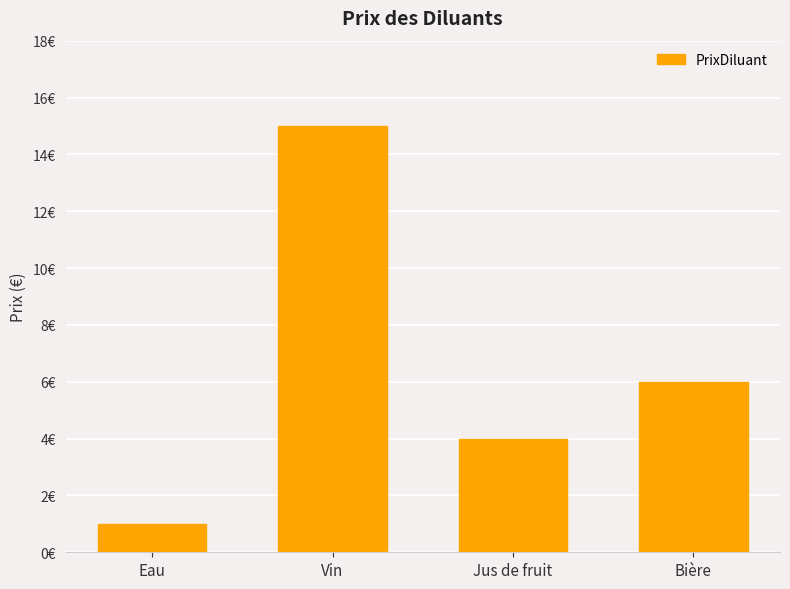

What is the label of the 2nd bar from the left?

Vin